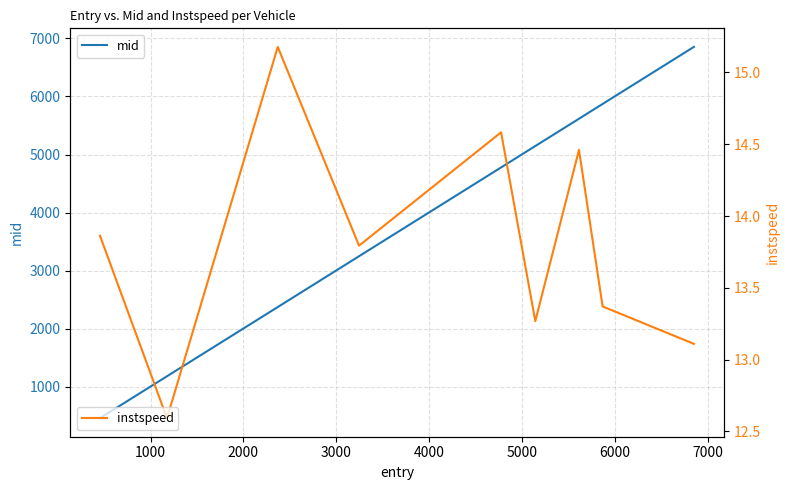

Which series has the largest total across all categories?

mid